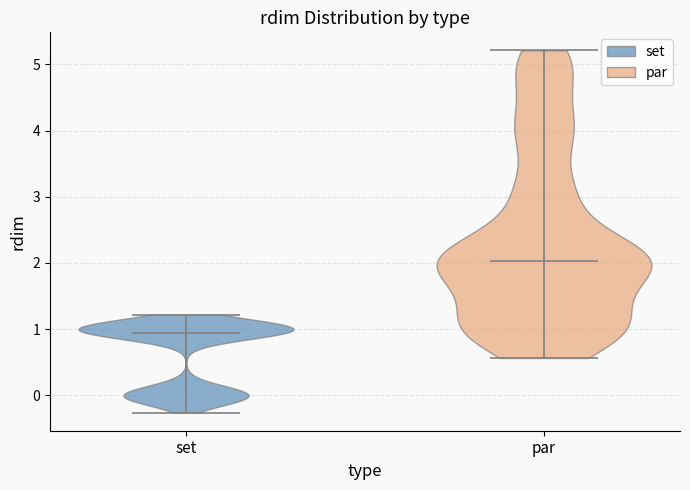

Which violin has the lowest median line?

set